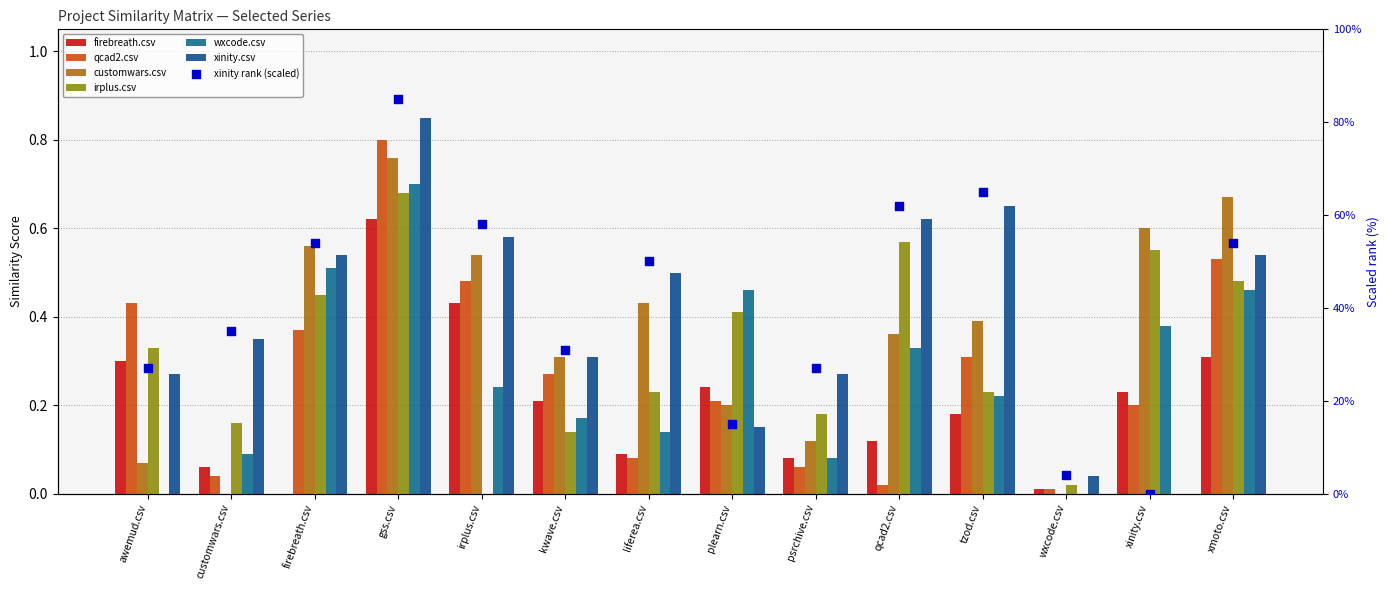

At how many categories does at least one series exceed 7?

12